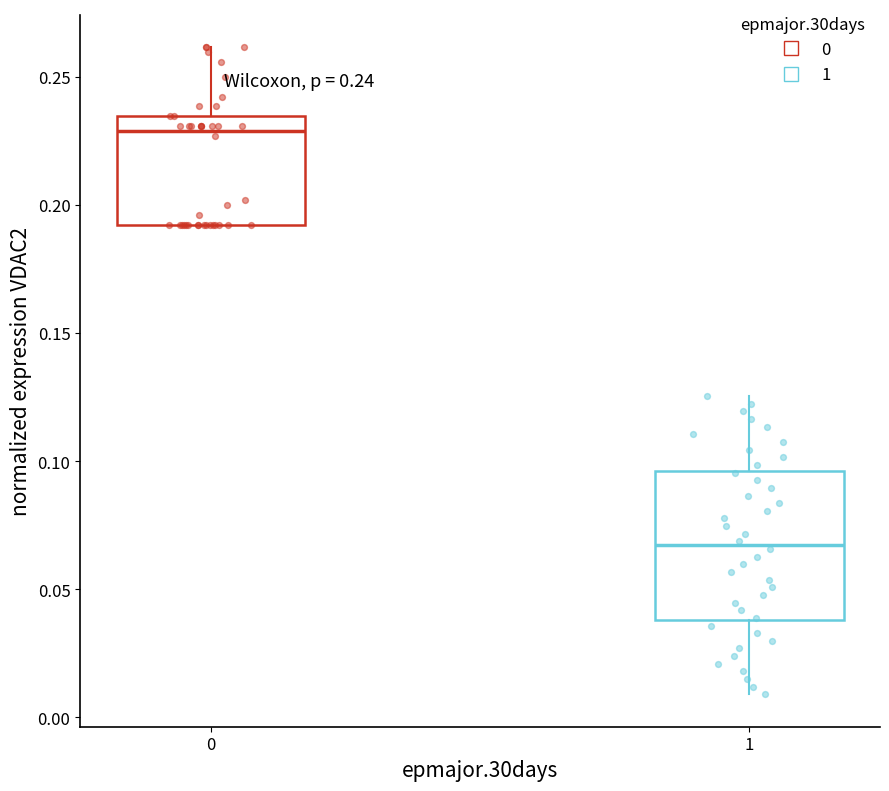

Which box's median line is the lowest?

1